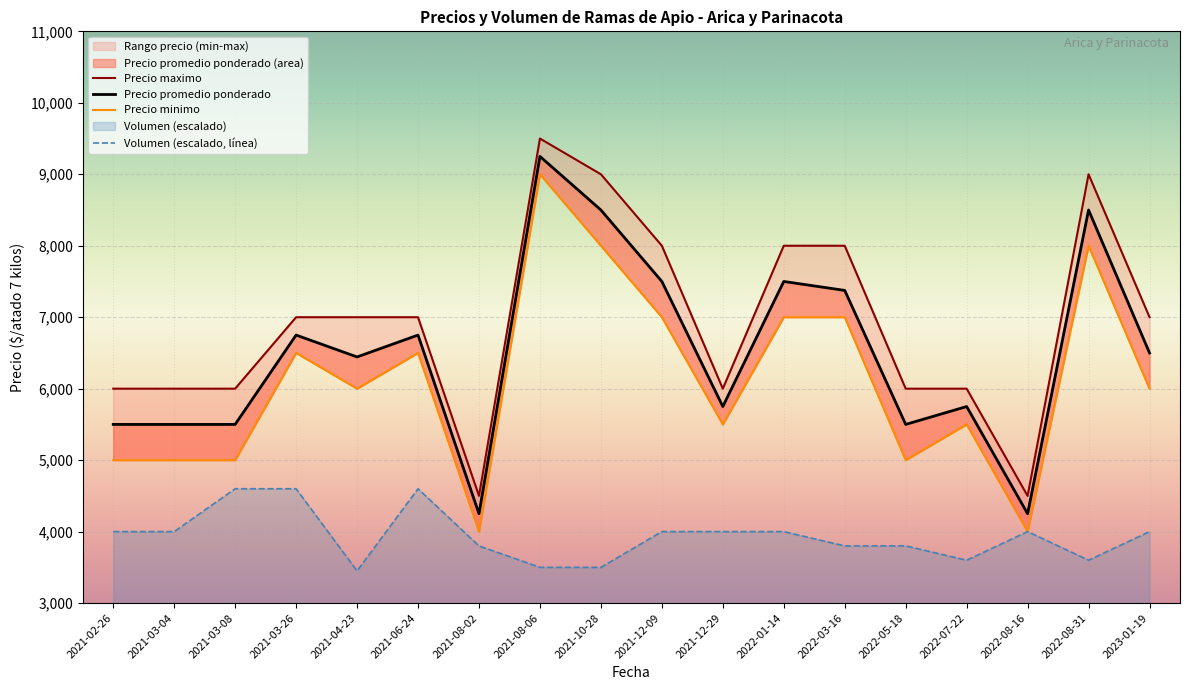

What is the sum of all Precio maximo values?

124500